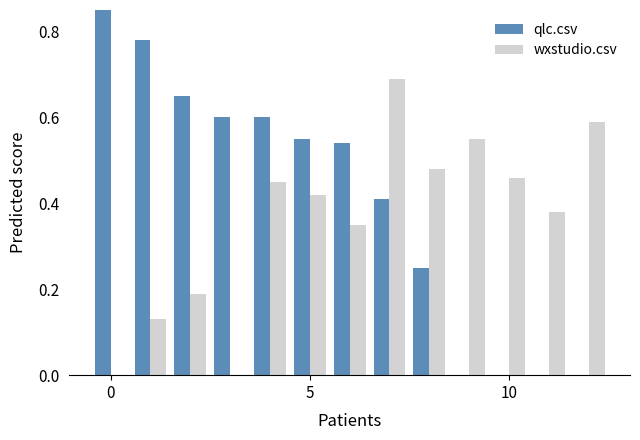

What is the highest value of the qlc.csv series?

0.9